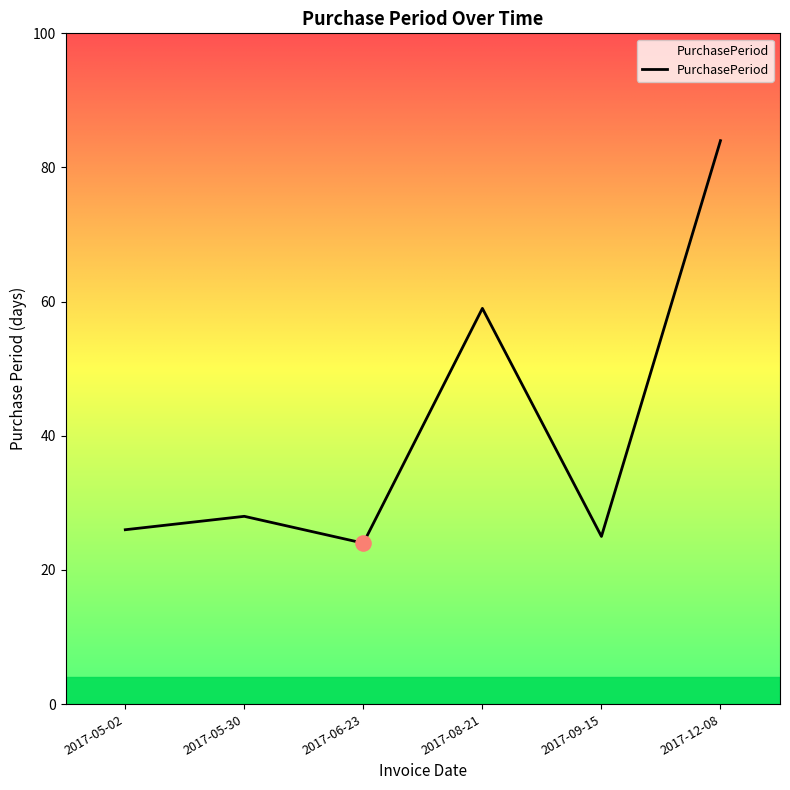

Between 2017-09-15 and 2017-08-21, which is larger?

2017-08-21